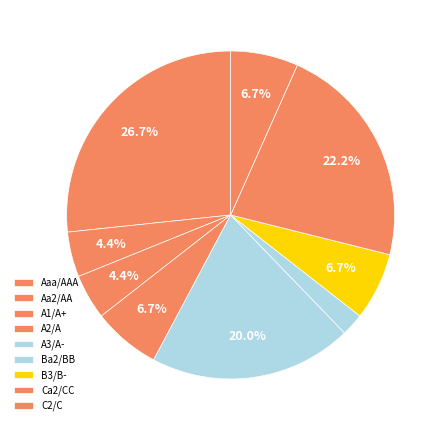

Count the number of slices in the pie.

9